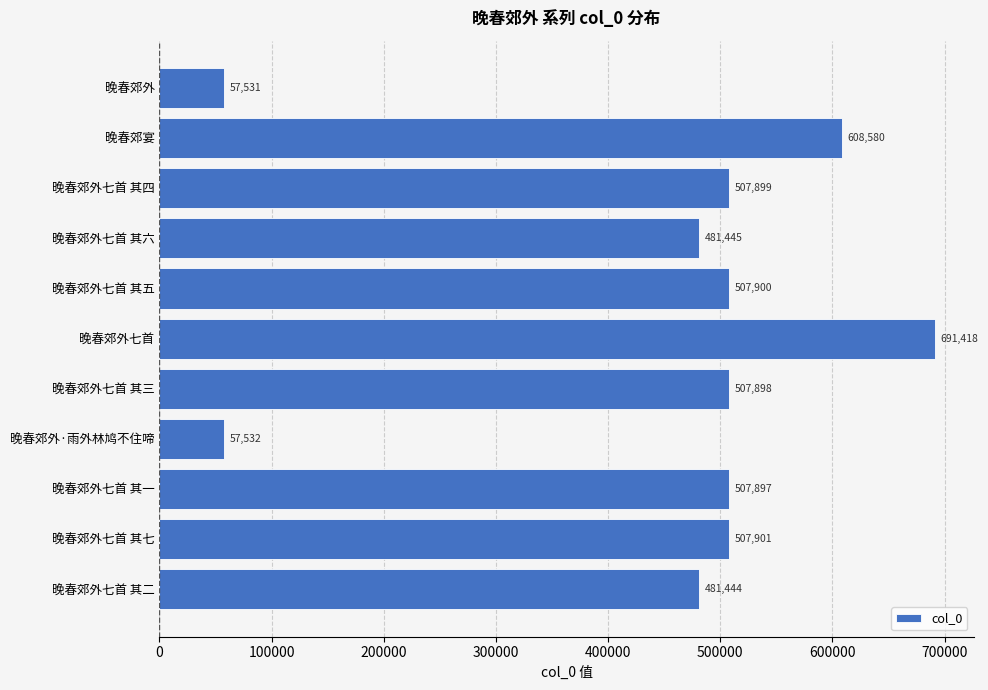

Rank the categories by value from highest to lowest.

晚春郊外七首, 晚春郊宴, 晚春郊外七首 其七, 晚春郊外七首 其五, 晚春郊外七首 其四, 晚春郊外七首 其三, 晚春郊外七首 其一, 晚春郊外七首 其六, 晚春郊外七首 其二, 晚春郊外·雨外林鸠不住啼, 晚春郊外